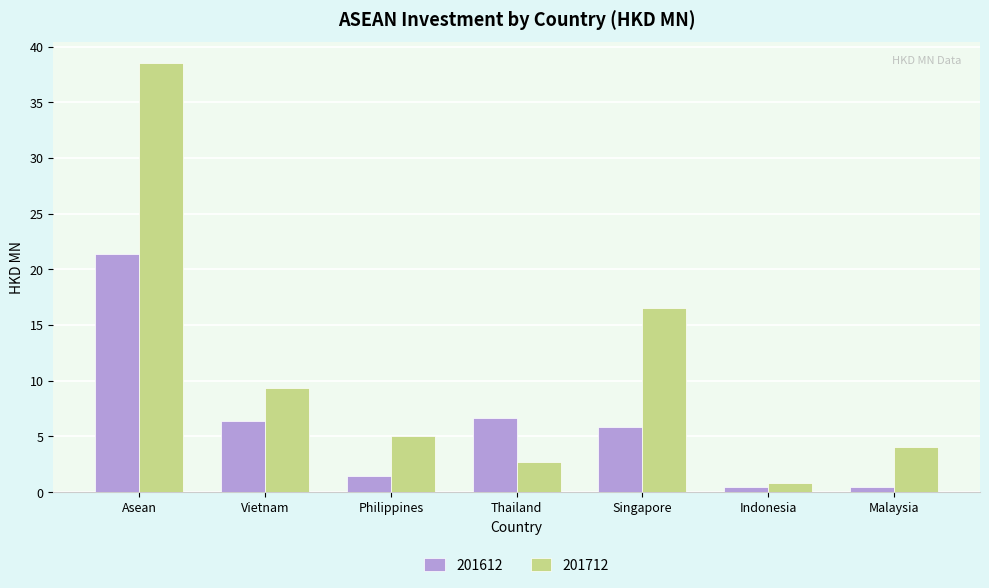

What is the difference between the 201712 values at Indonesia and Thailand?

1.9